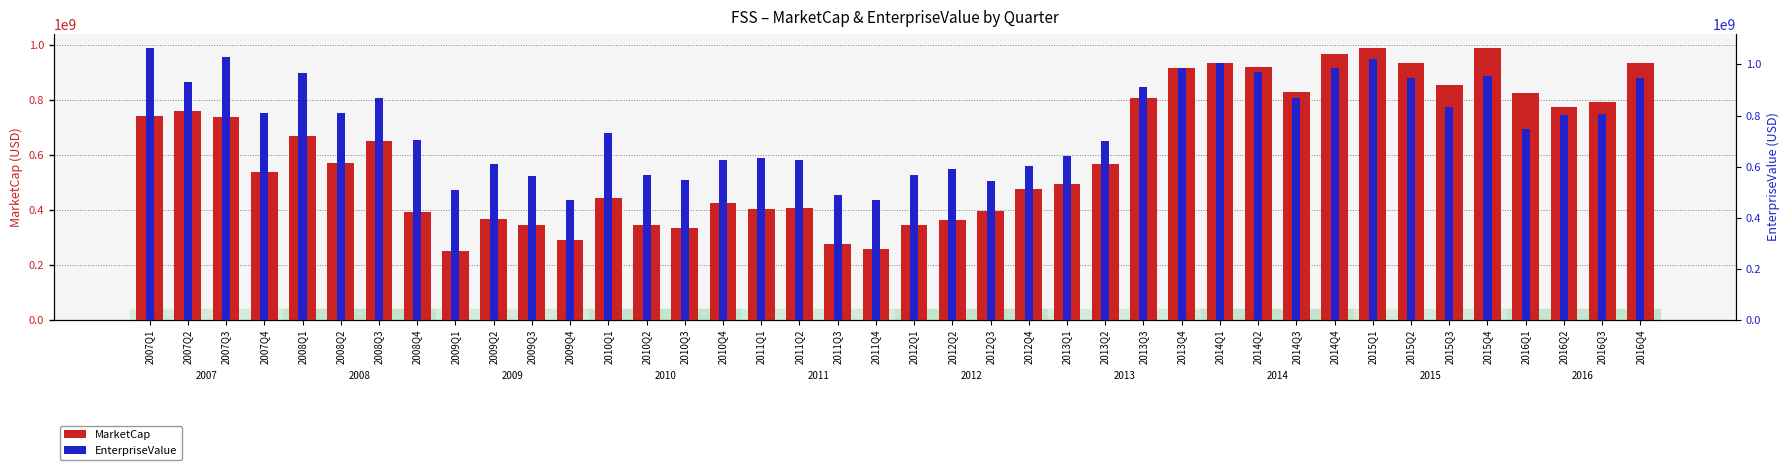

Is the value of EnterpriseValue at 2013Q4 greater than the value of MarketCap at 2013Q1?

Yes